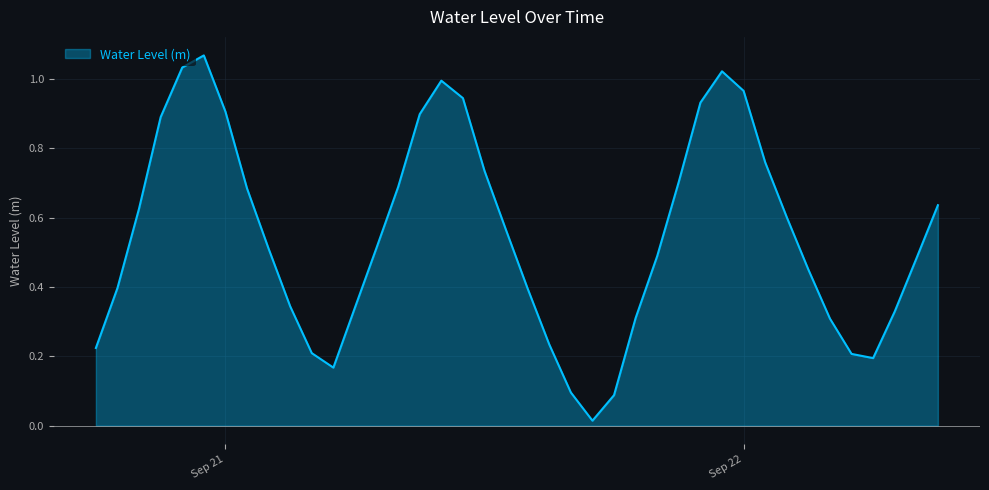

Reading left to right, extract all data points from this chart.

0.2	0.4	0.6	0.9	1.0	1.1	0.9	0.7	0.5	0.3	0.2	0.2	0.3	0.5	0.7	0.9	1.0	0.9	0.7	0.6	0.4	0.2	0.1	0.0	0.1	0.3	0.5	0.7	0.9	1.0	1.0	0.8	0.6	0.5	0.3	0.2	0.2	0.3	0.5	0.6